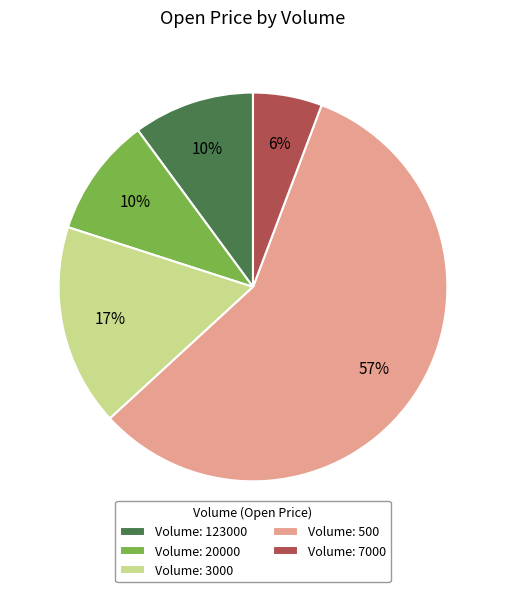

Is there a majority slice in this chart?

Yes